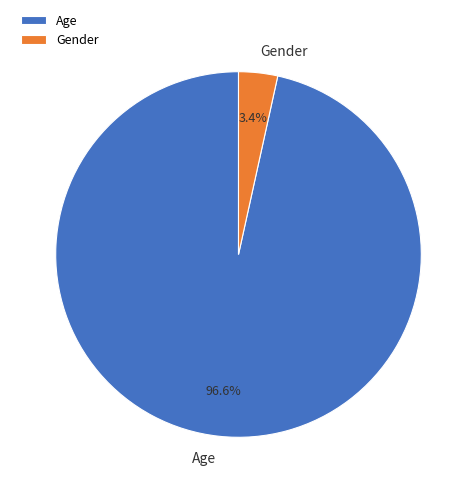

How many segments does this pie chart have?

2